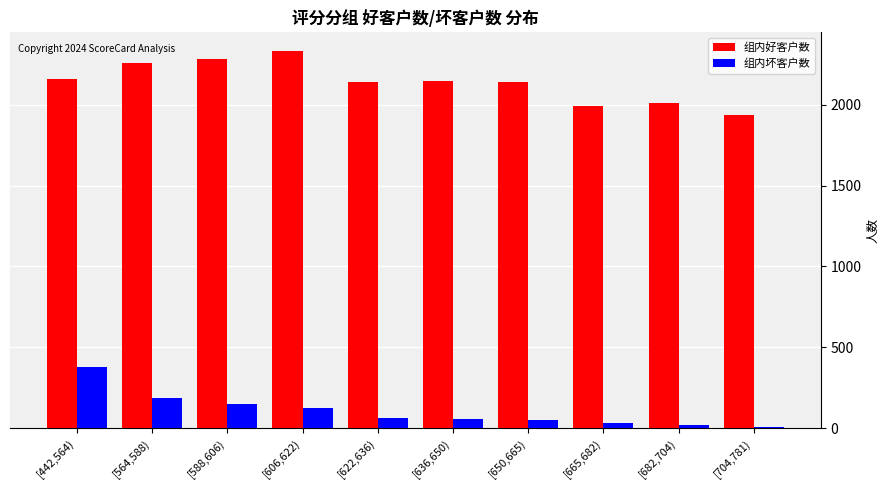

Between [606,622) and [622,636), which series saw the biggest shift?

组内好客户数